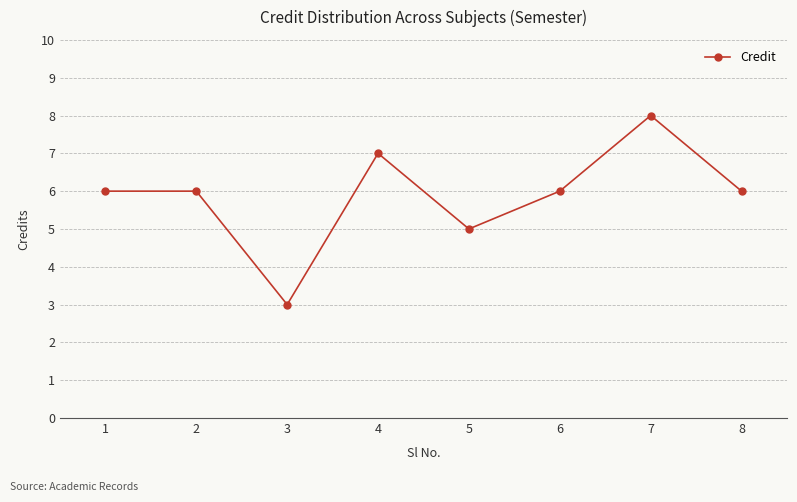

What is the value of the 7th point from the left?

8